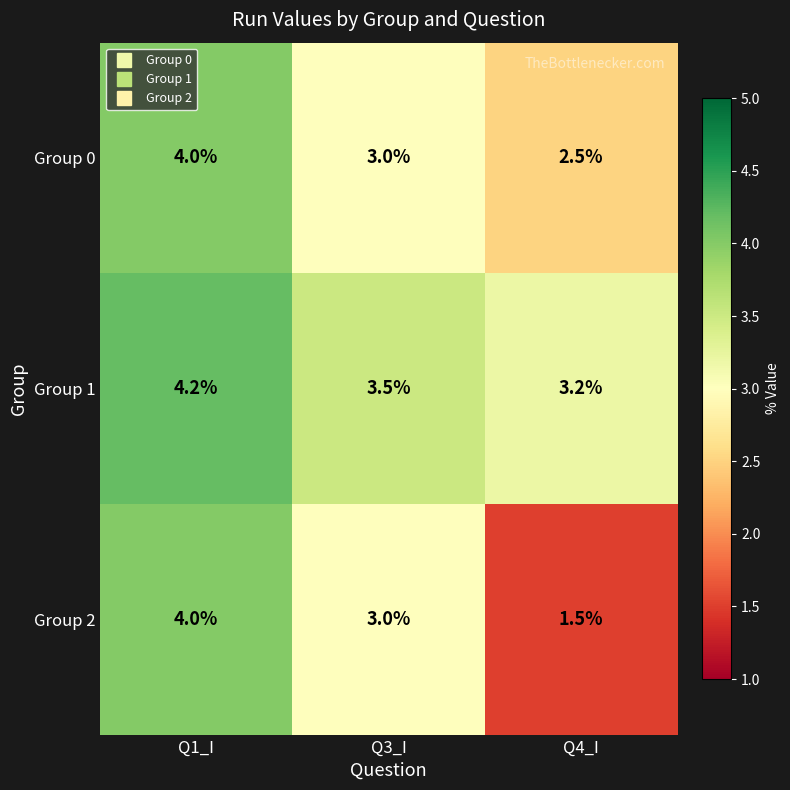

At Q4_I, list the series in order from smallest to largest.

Group 2, Group 0, Group 1